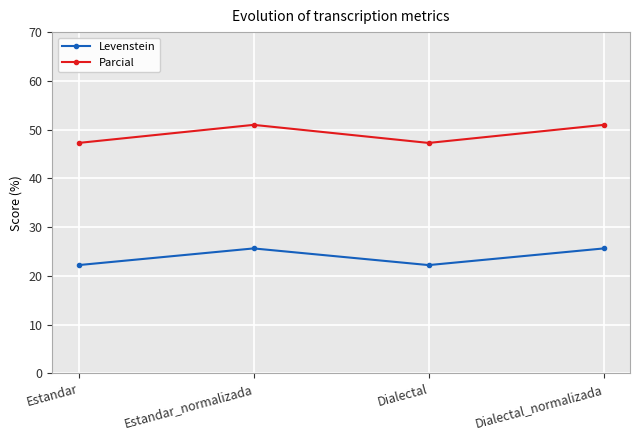

True or false: Parcial and Levenstein intersect in this chart.

False